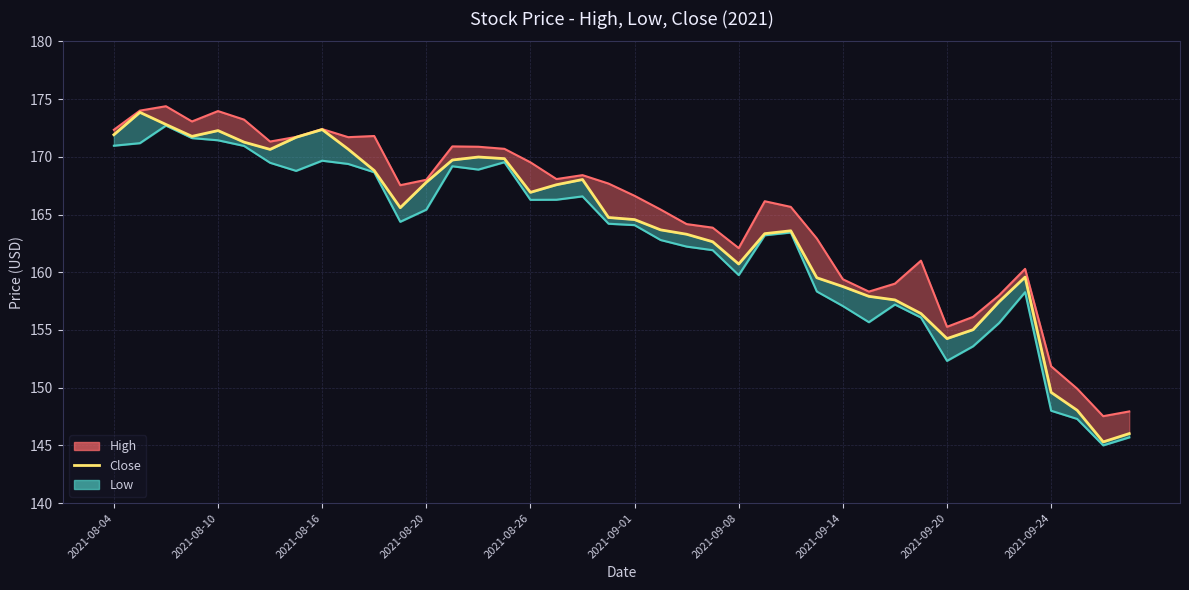

How many data points does each series have?

40